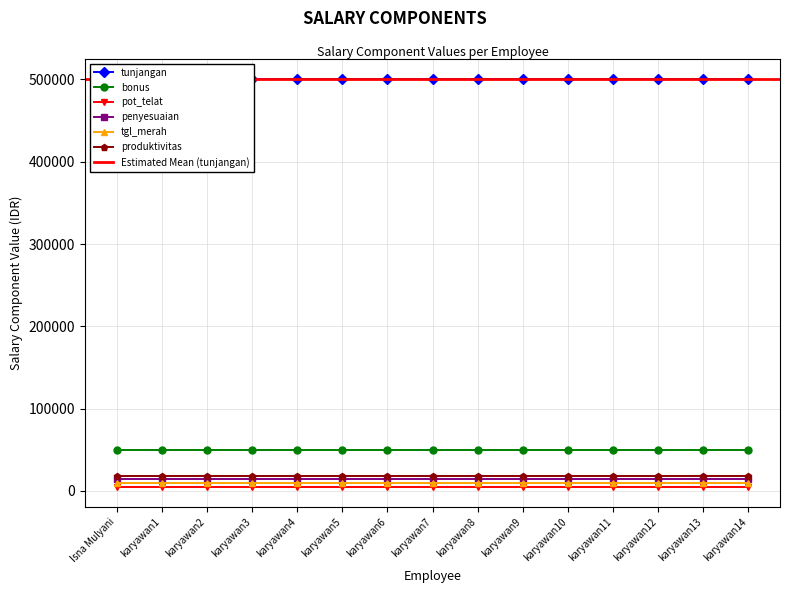

Which series has the largest range (max minus min)?

tunjangan